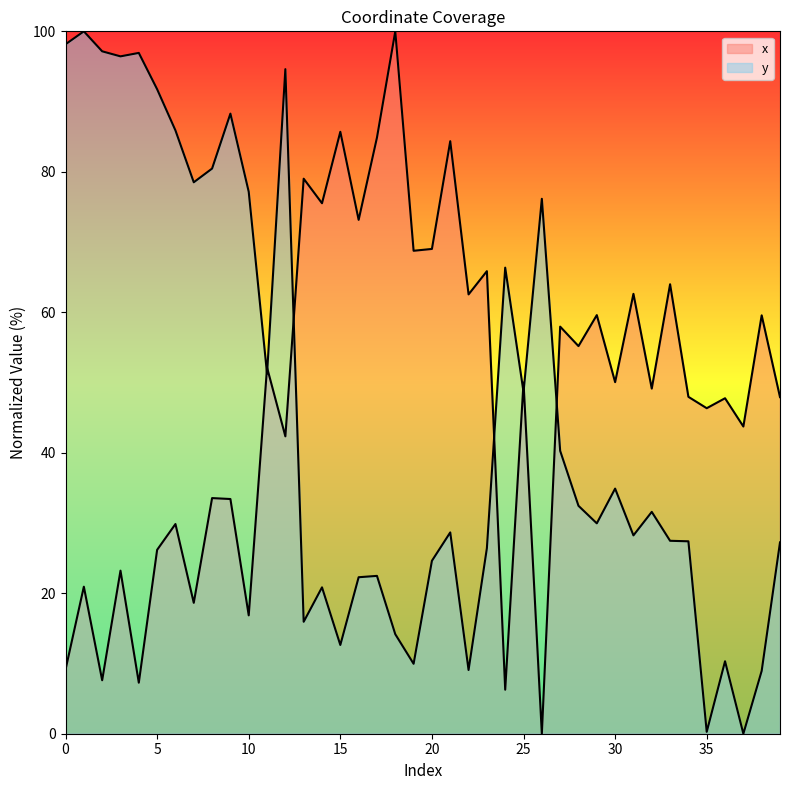

Does the chart have visible grid lines?

No